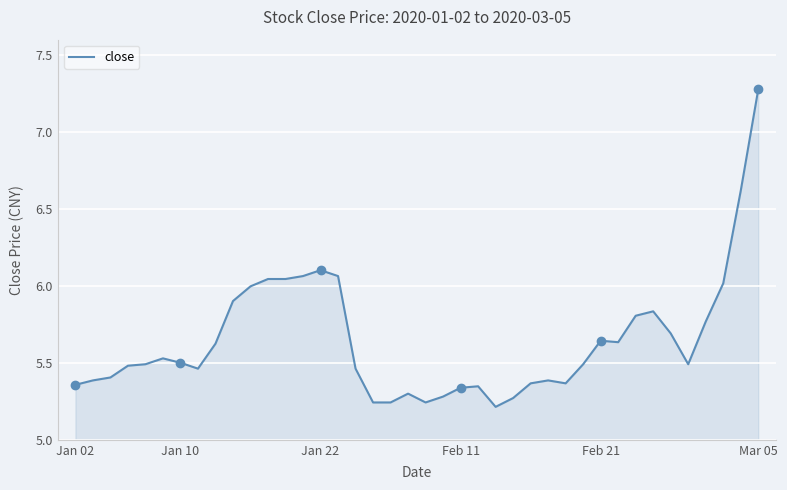

What is the difference between the maximum and minimum values?

2.1